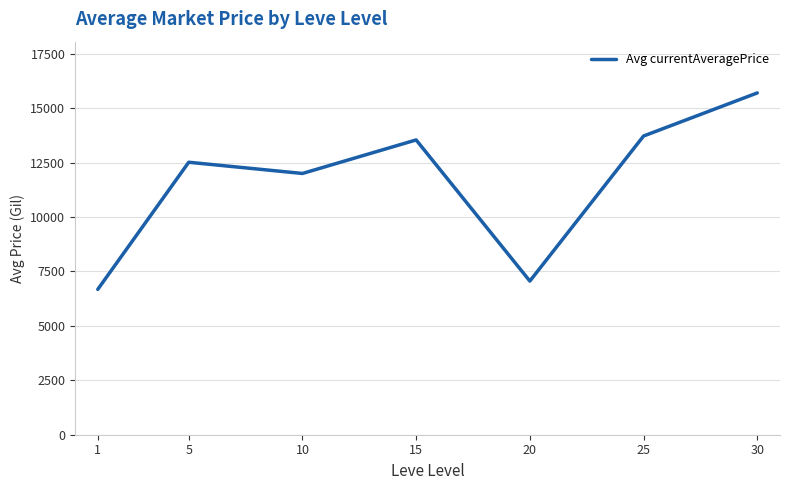

Read the value at 15.

13539.1